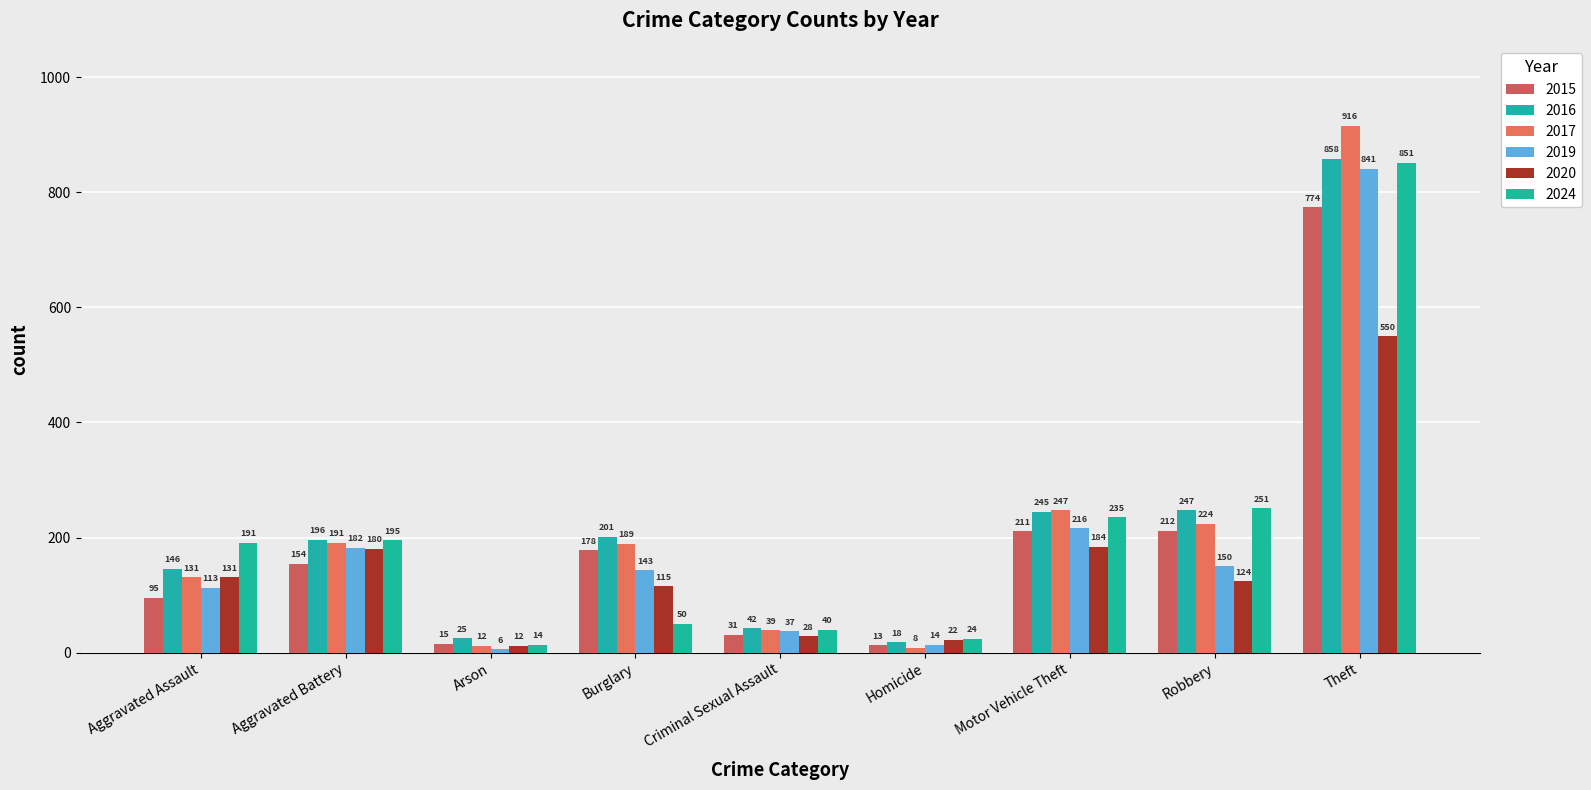

What is the difference between the 2016 values at Homicide and Motor Vehicle Theft?

227